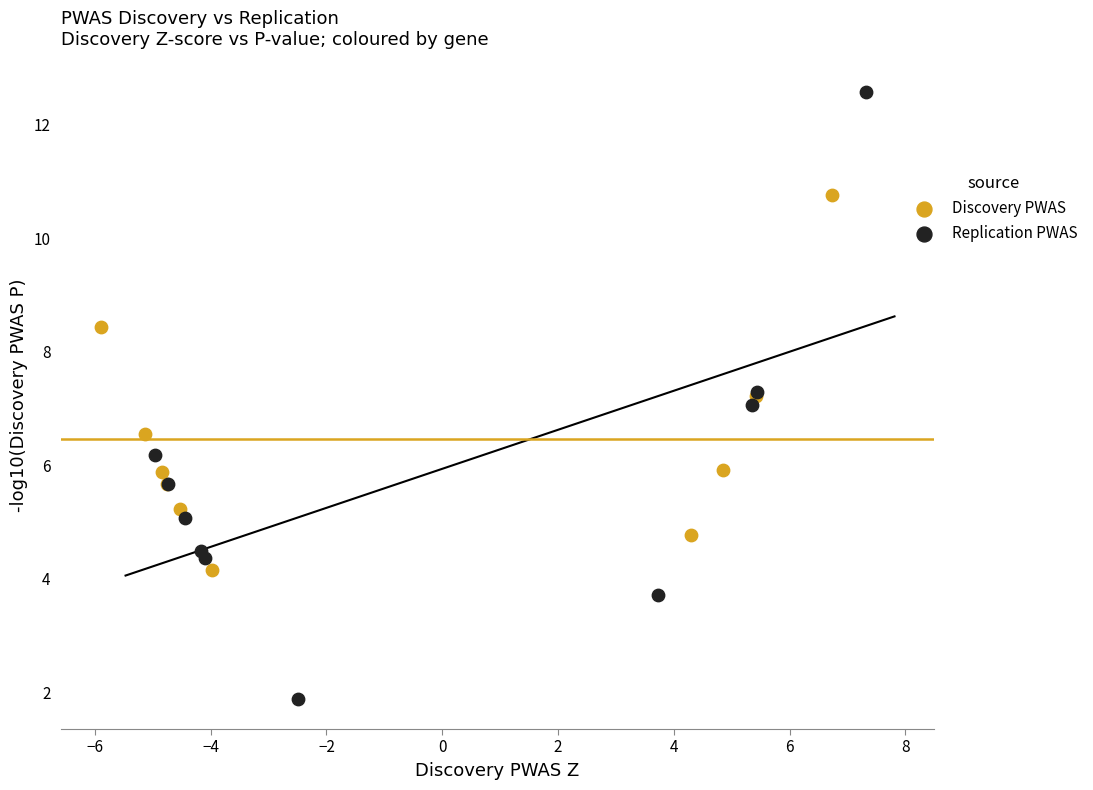

Which series contains the highest Y value?

Replication PWAS